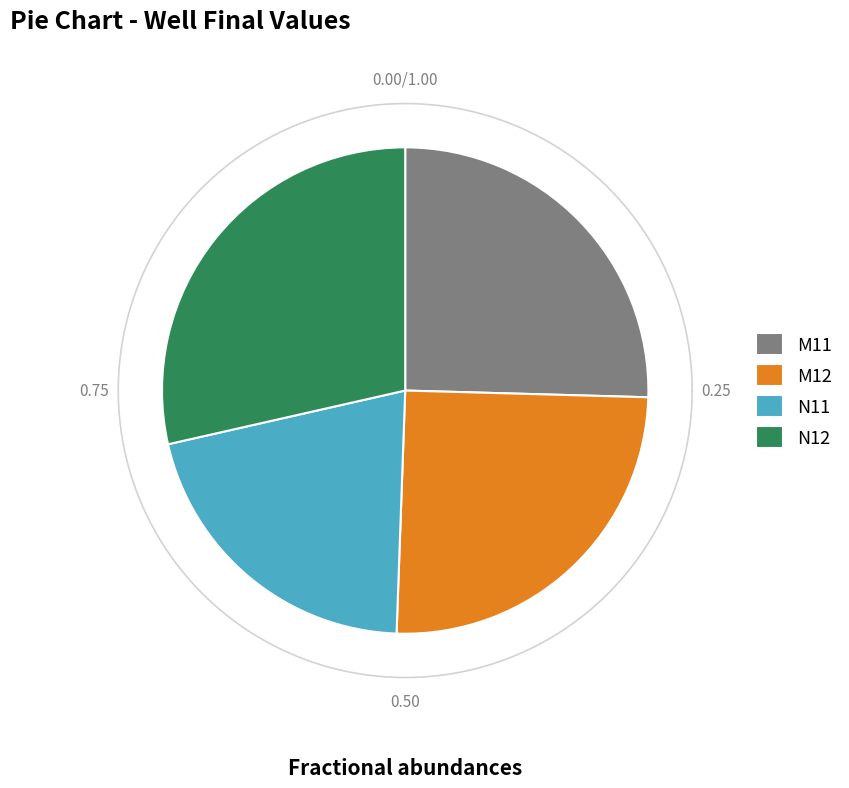

How many slices are in this pie chart?

4